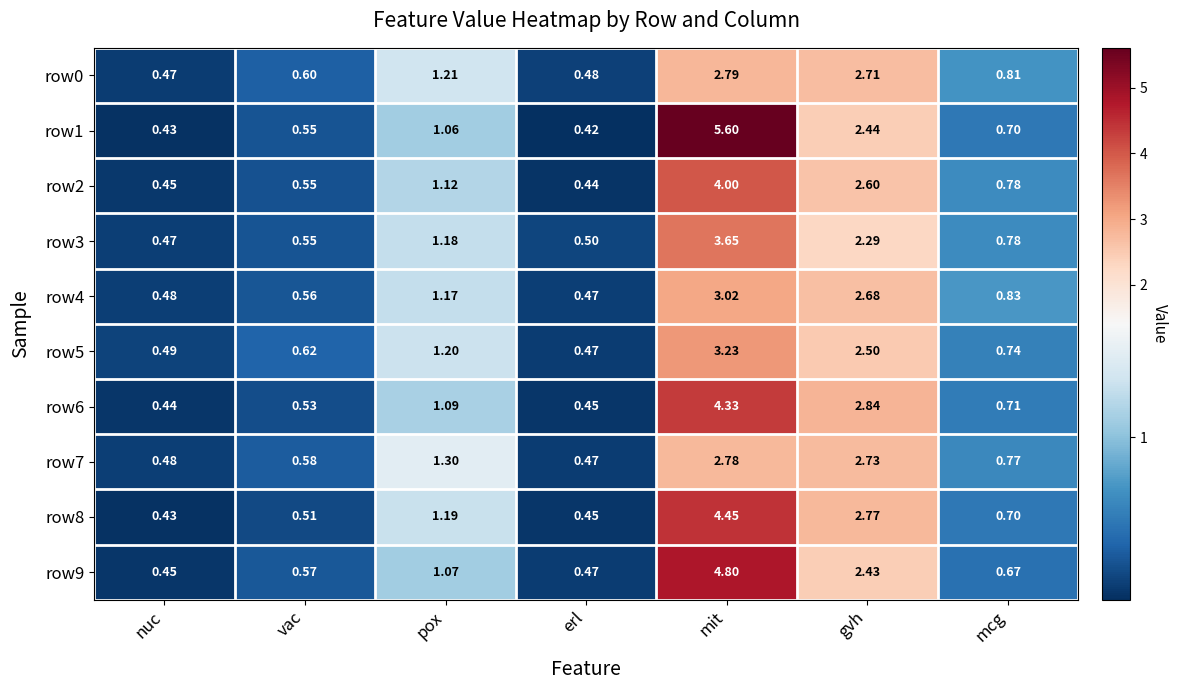

Where is row0 nearest to the value 1?

mcg